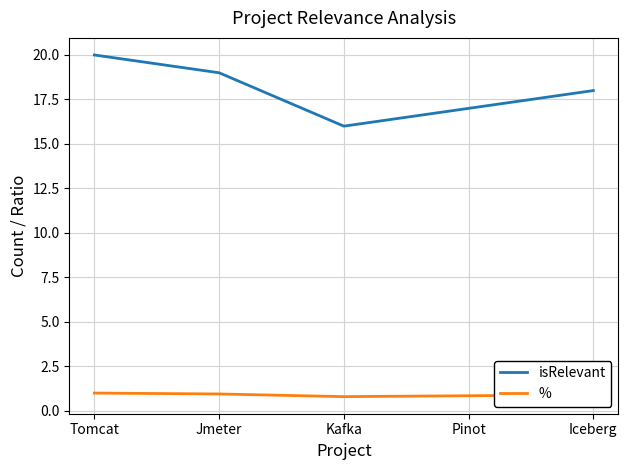

Which series has the largest total across all categories?

isRelevant